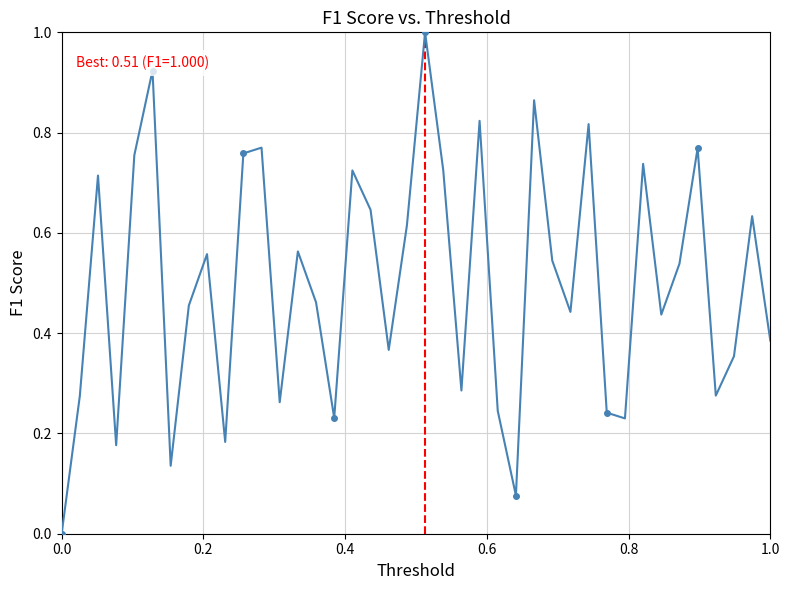

How many points are lower than both their immediate neighbors (excluding endpoints)?

12